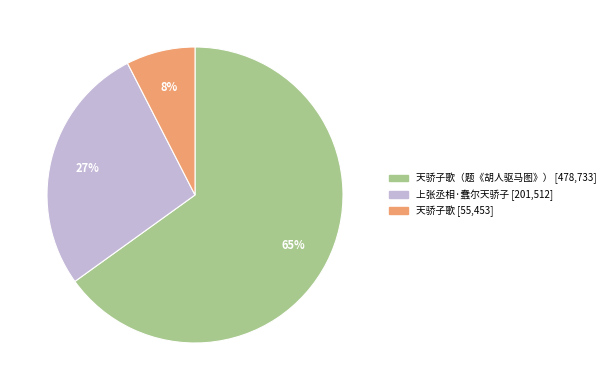

Does any single category account for the majority?

Yes